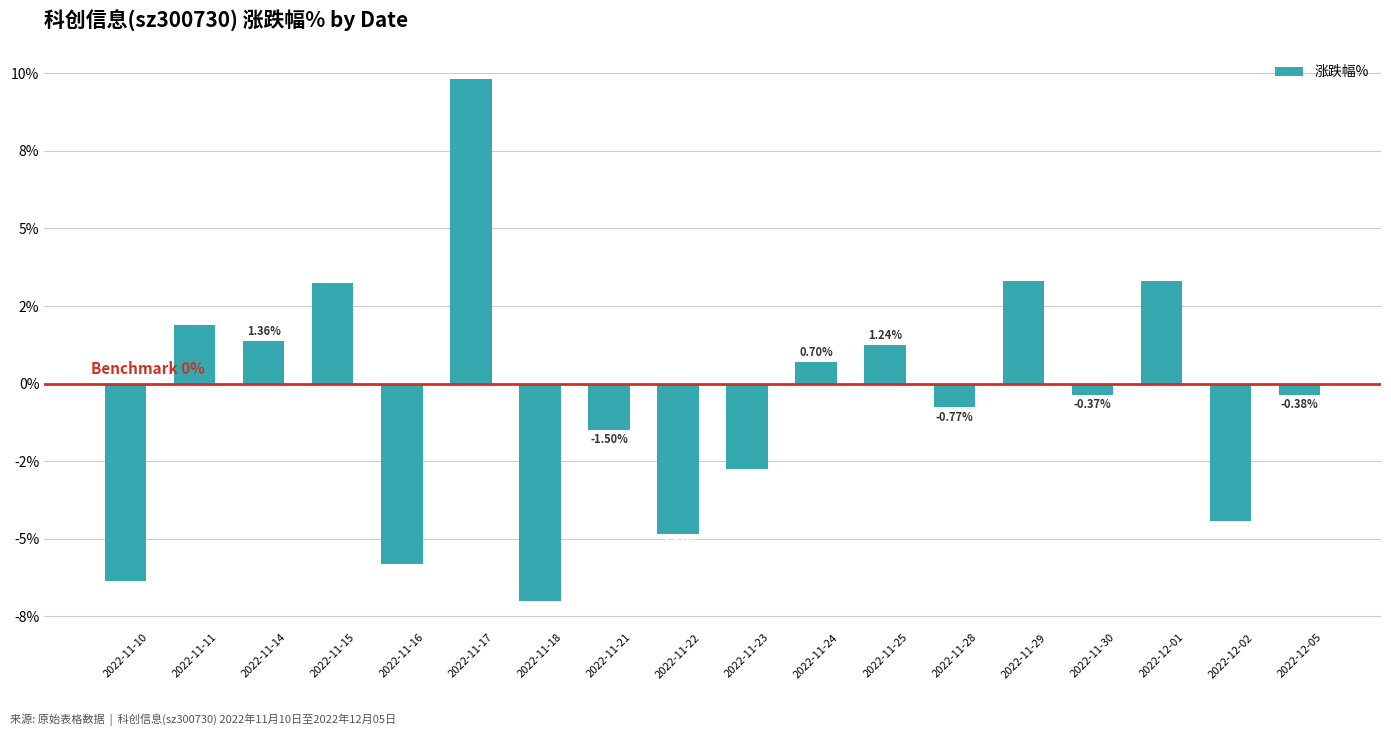

Are the bars horizontal?

No